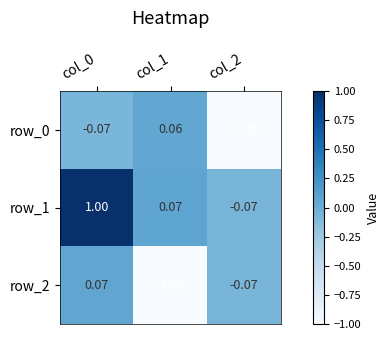

What is the sum of all row_1 values?

1.0